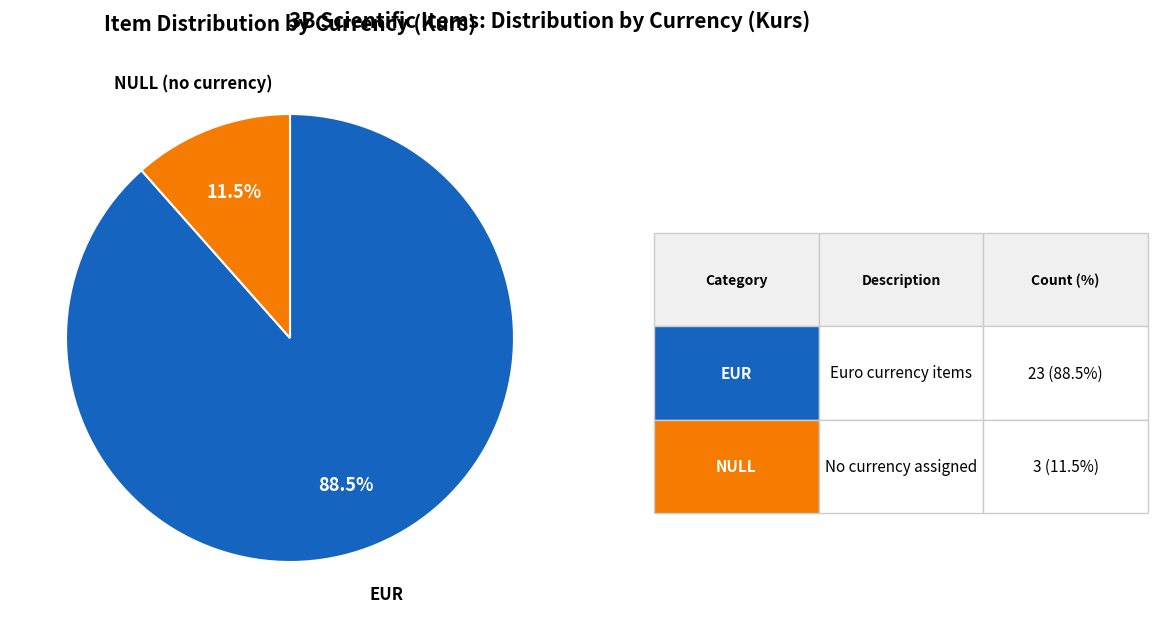

Which slice is the largest?

EUR